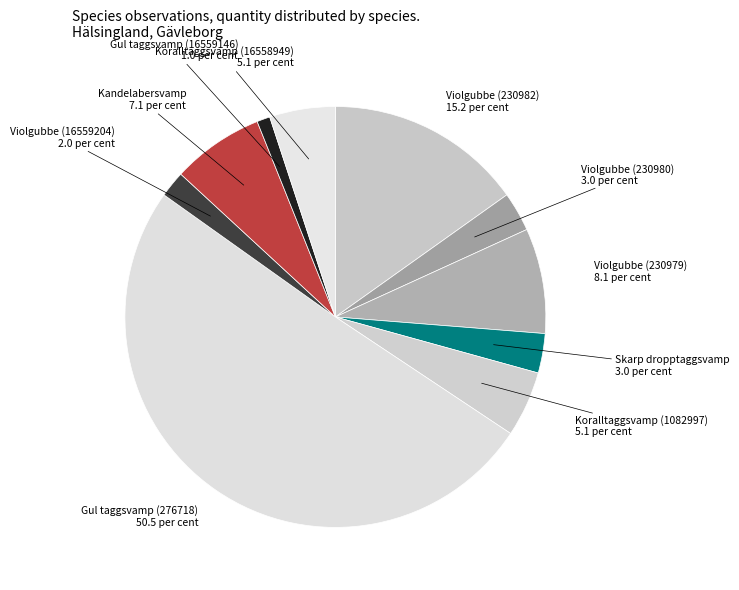

Which category has the smallest portion of the pie?

Gul taggsvamp (16559146)